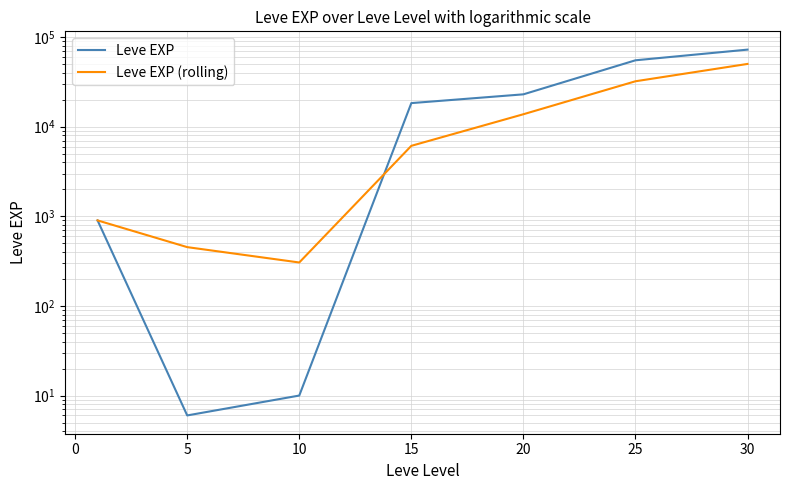

How many data points in Leve EXP (rolling) are above 6115?

4